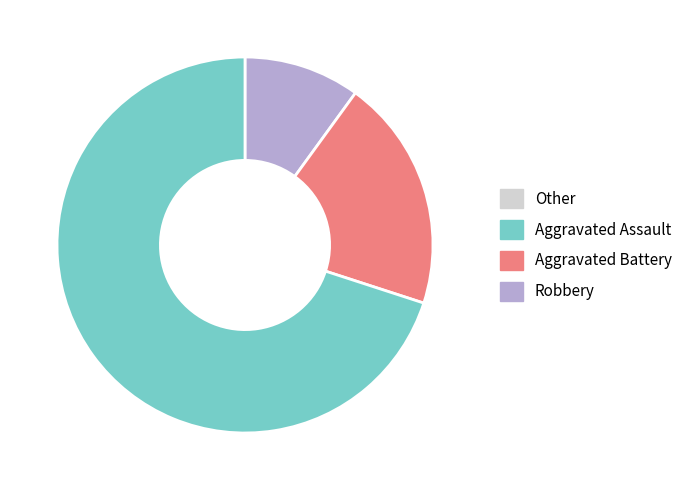

Is there any slice that represents more than half of the pie?

Yes